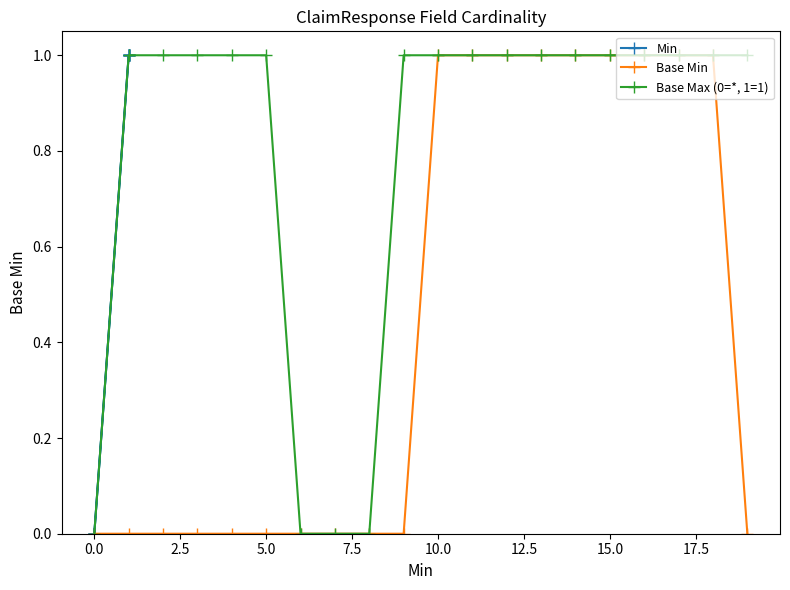

Is this an area chart (filled region under the line)?

No